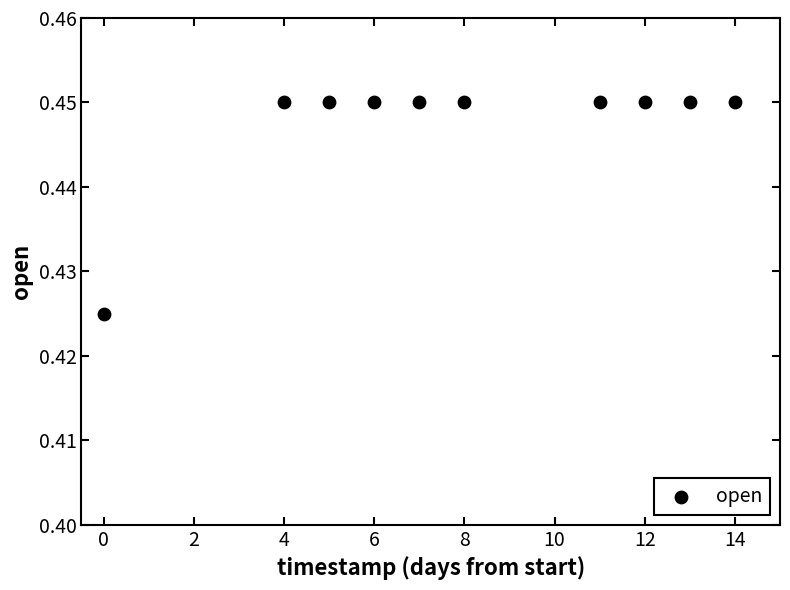

What is the range of X values (max minus min)?

14.0